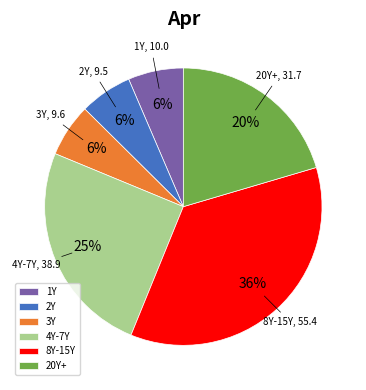

What percentage is the 8Y-15Y slice, to the nearest percent?

36%